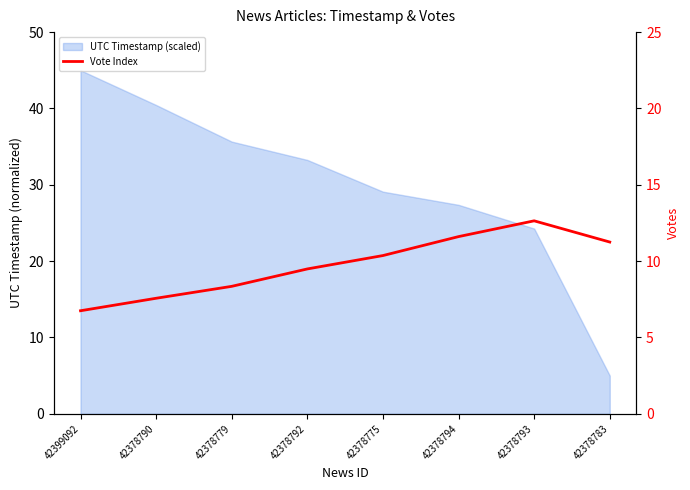

The chart shows a value of 11.2 at 42378783. True or false?

True